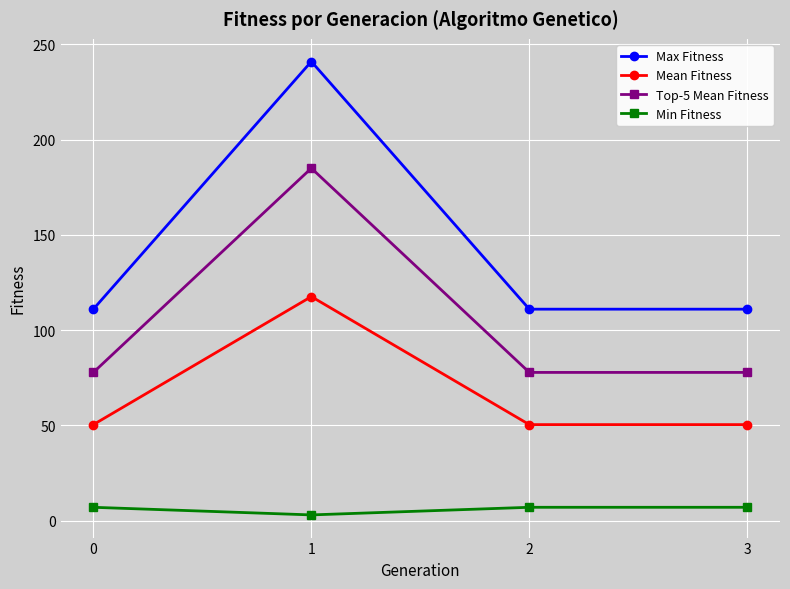

True or false: Min Fitness and Top-5 Mean Fitness cross at least once.

False